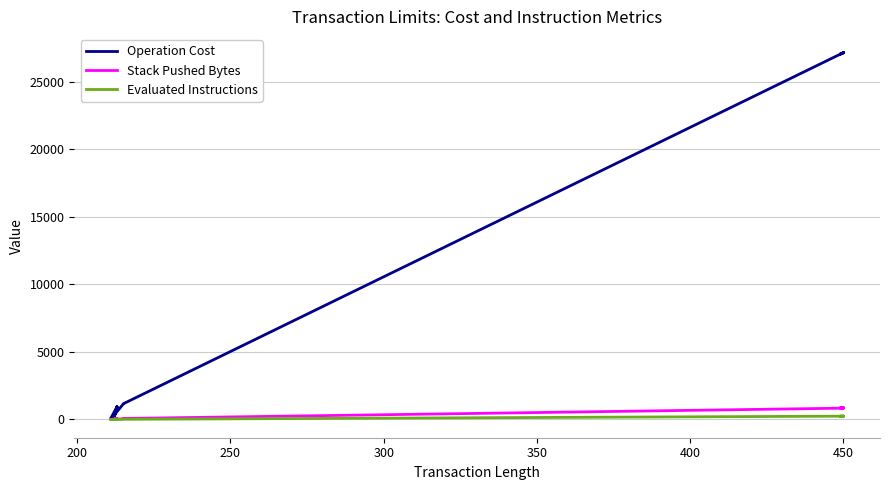

In Operation Cost, how many points are higher than both neighbors (excluding endpoints)?

3